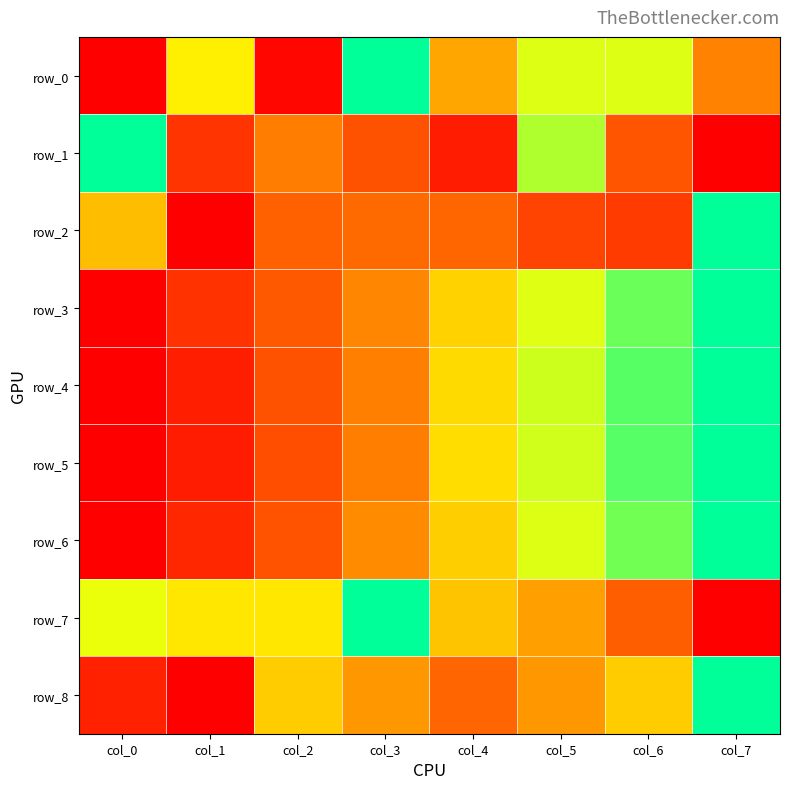

What is the sum of all row_8 values?

3.4